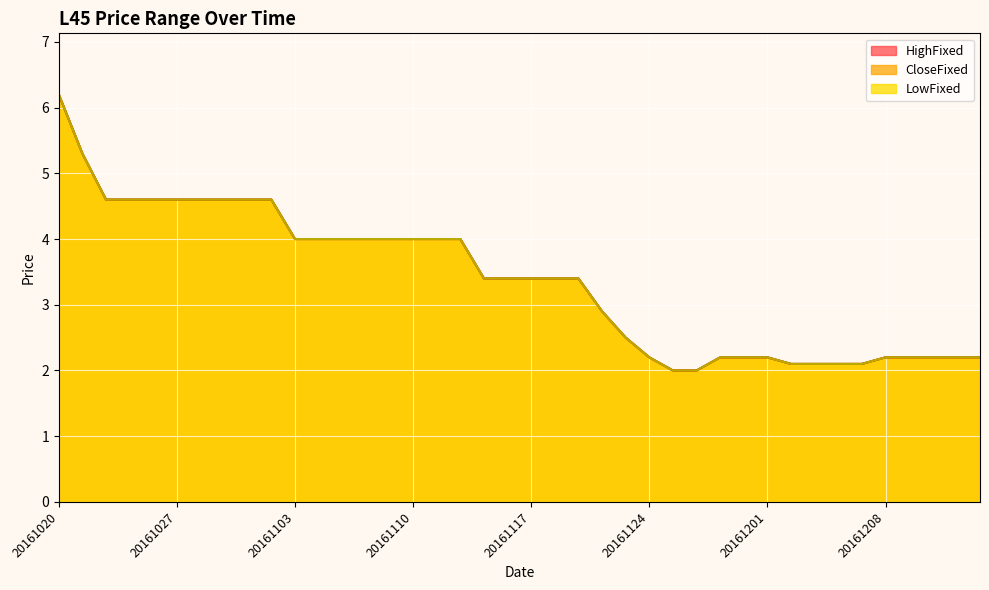

Which series changed the most between 20161122 and 20161205?

HighFixed